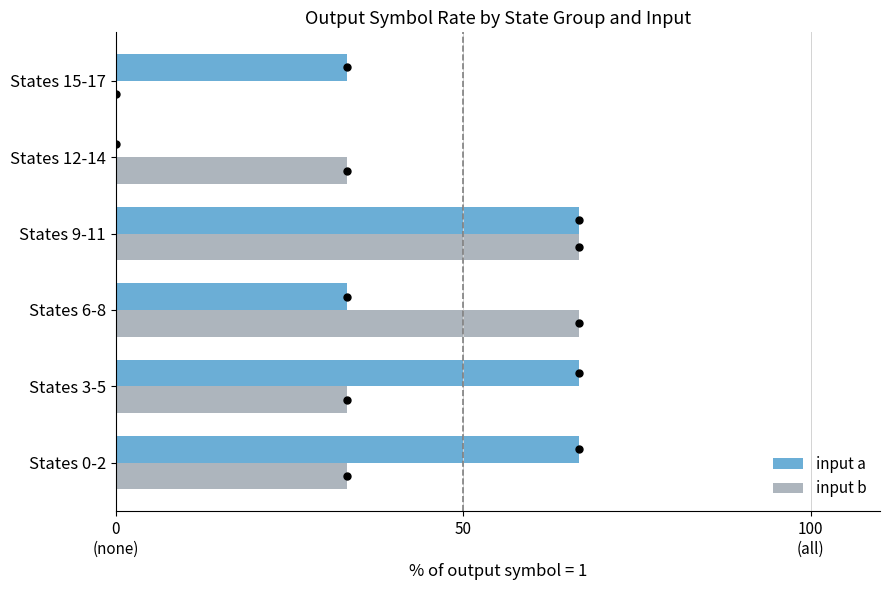

What are all the series names shown in the legend?

input a, input b